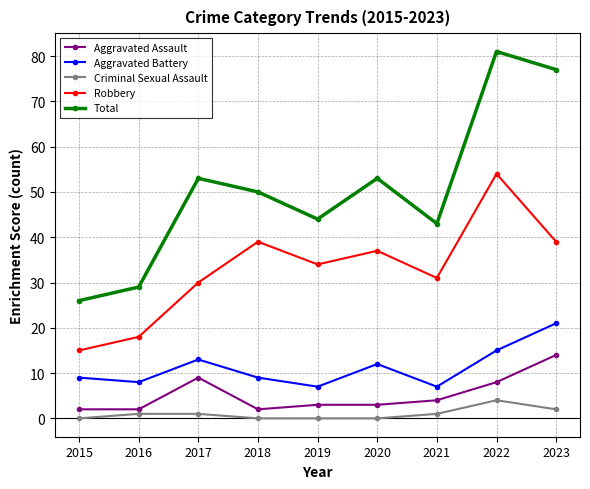

Is it true that Aggravated Battery equals 12 at 2018?

False